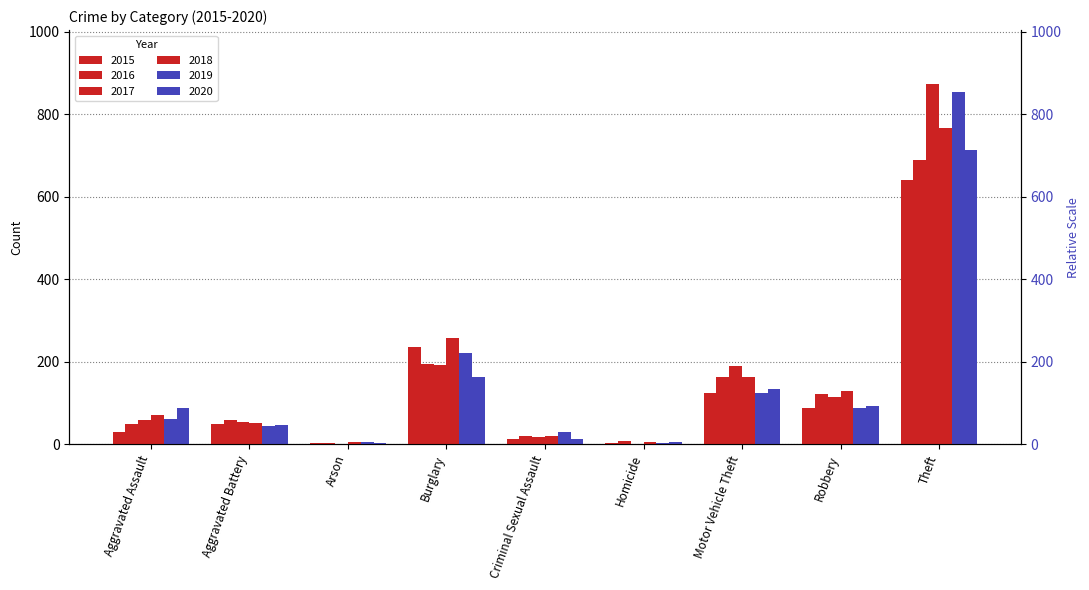

What position from the right is Arson?

7